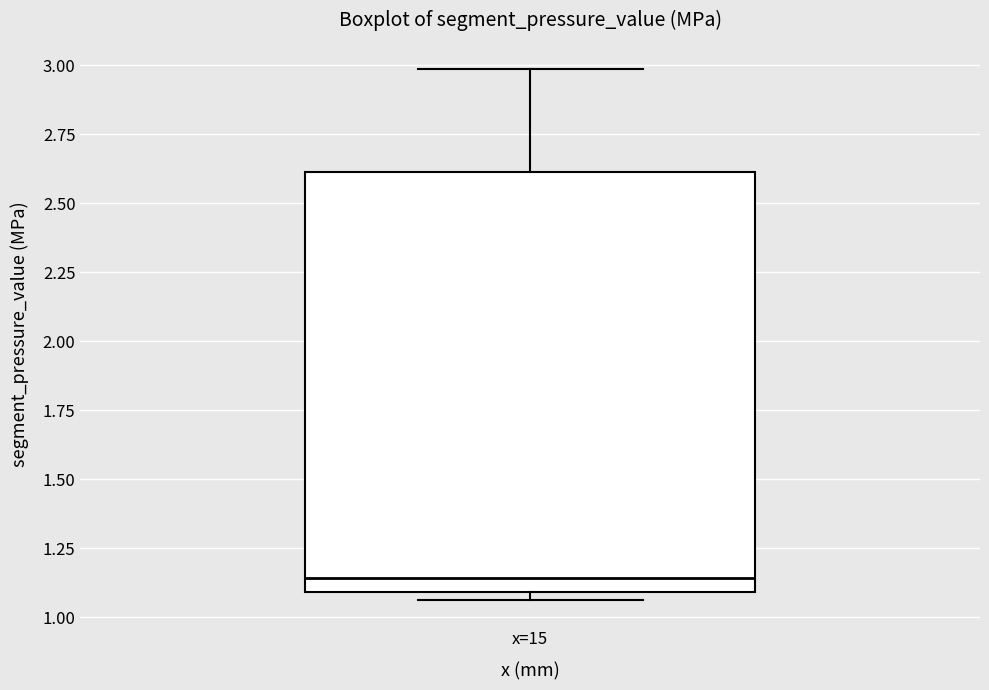

Read this box plot against the y-axis: the position of the median line, the range covered by the box, and the ends of both whiskers. The values are not printed on the chart, so give them approximately, as read against the axis.

median 1.15, box 1.10 to 2.60, whiskers 1.05 to 3.00